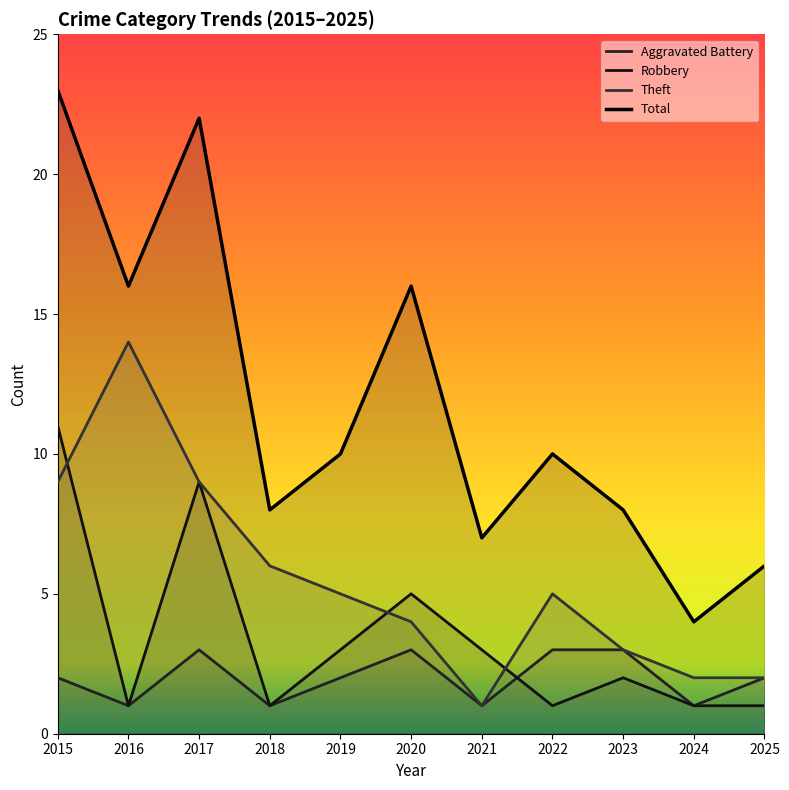

Which series has the largest range (max minus min)?

Total